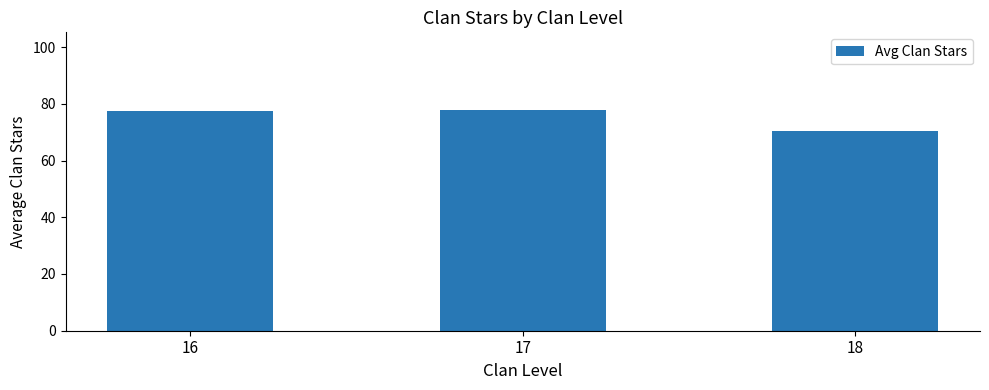

What is the smallest value displayed?

70.5